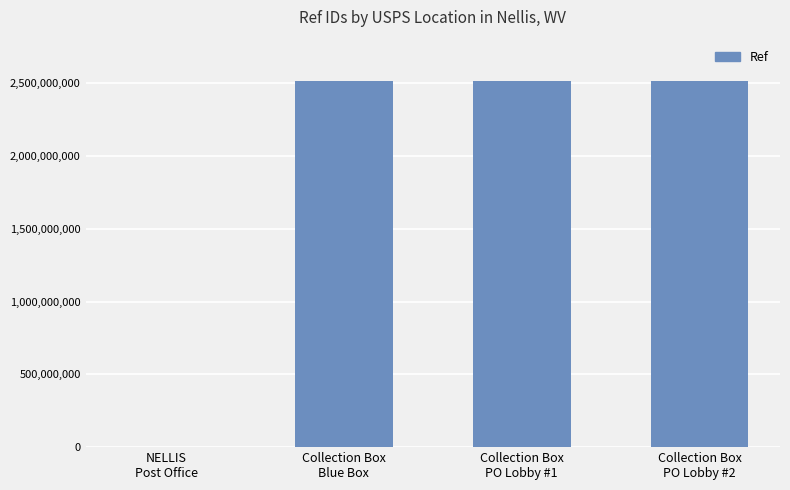

What is the maximum value shown in the chart?

2514200003